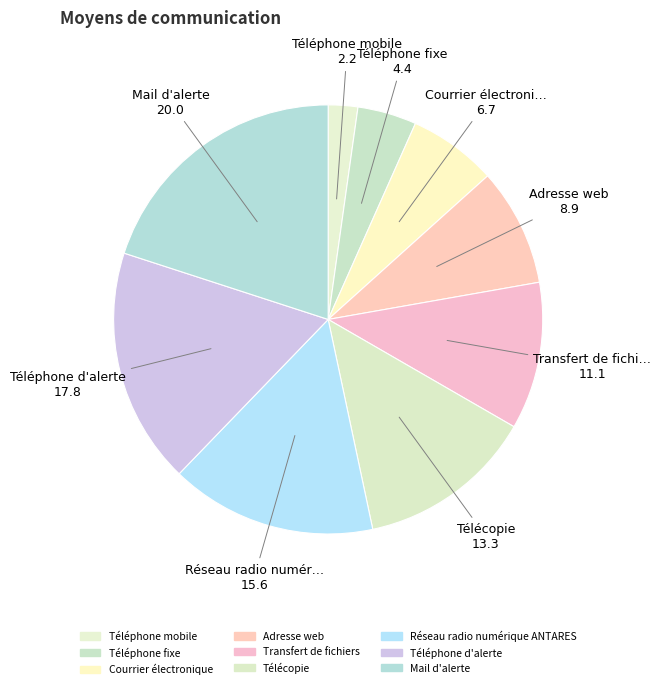

What percentage is NOT represented by Téléphone mobile?

97.8%